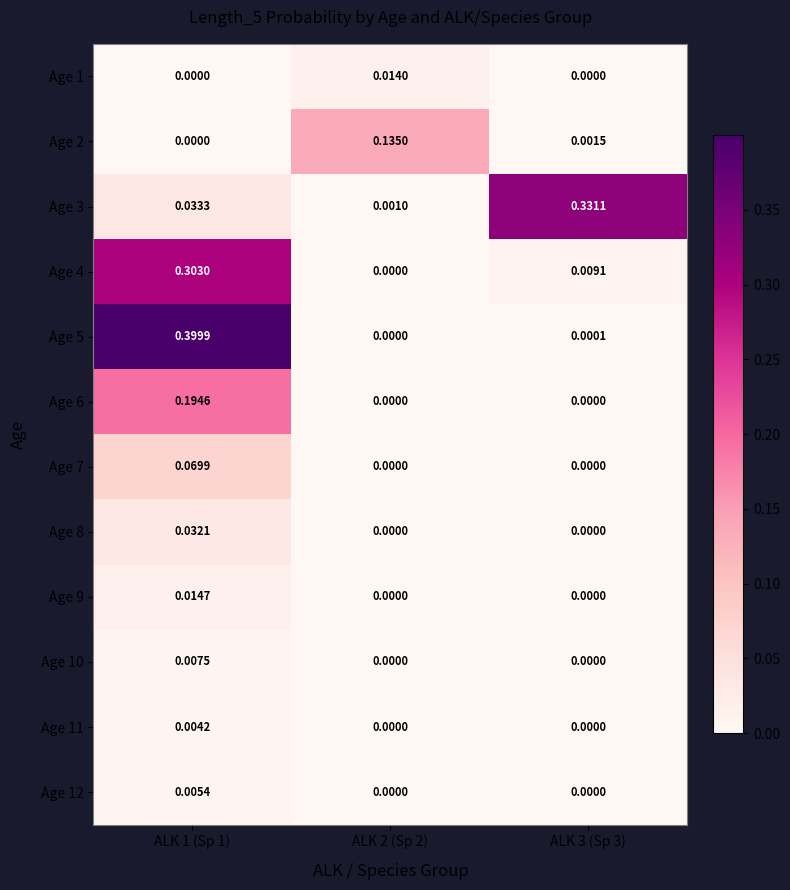

Is the value of Age 3 at ALK 1 (Sp 1) greater than the value of Age 5 at ALK 3 (Sp 3)?

Yes